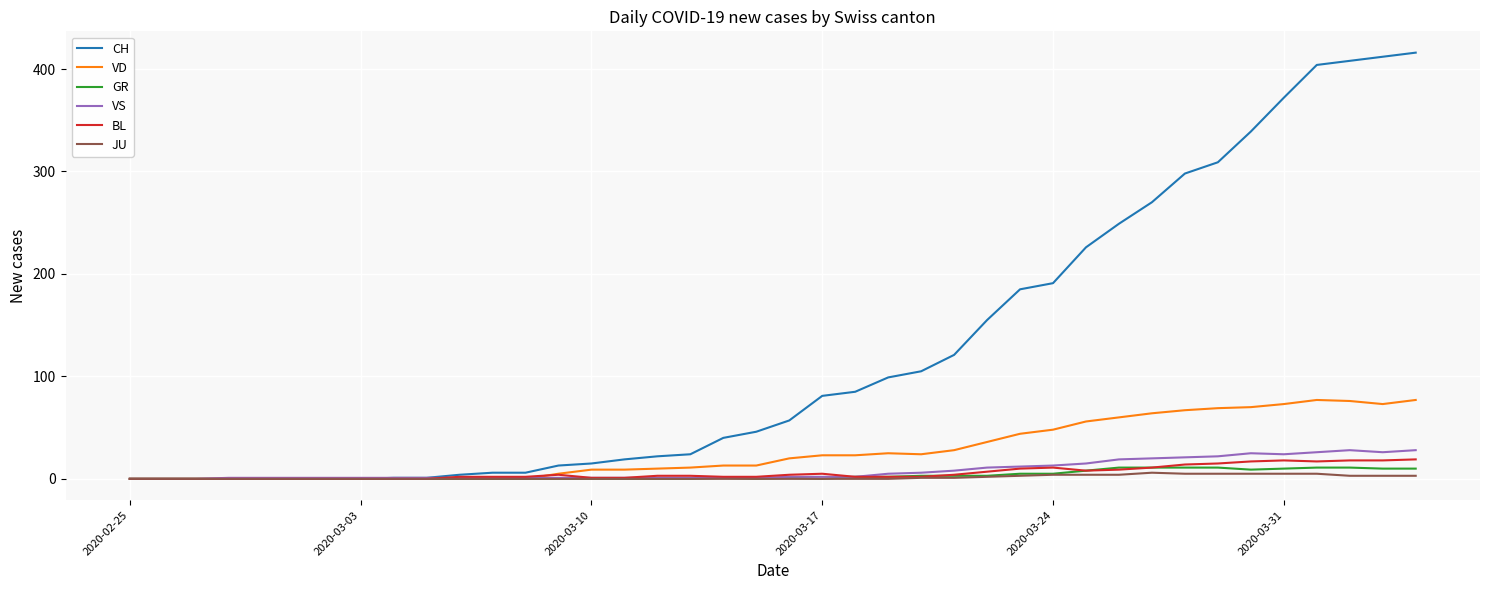

Which series has the largest total across all categories?

CH